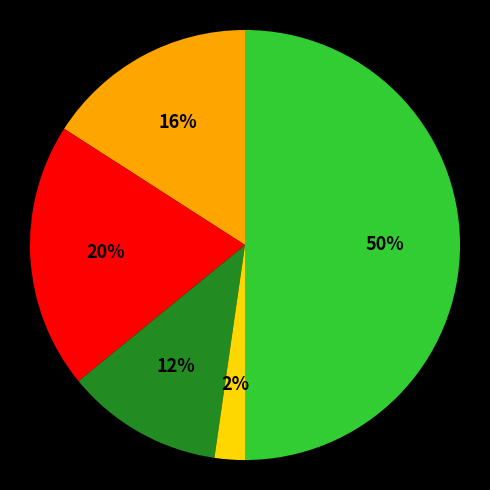

To the nearest percent, what is the average slice percentage?

20%